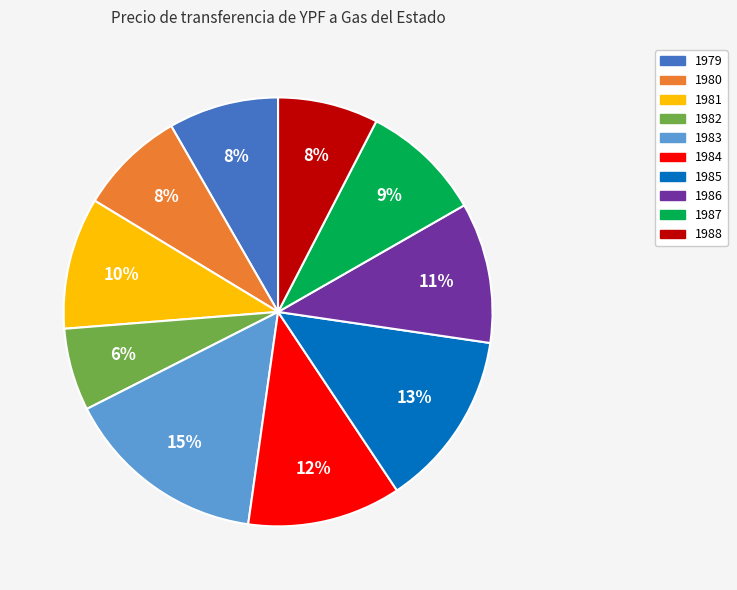

Which slice is the largest?

1983